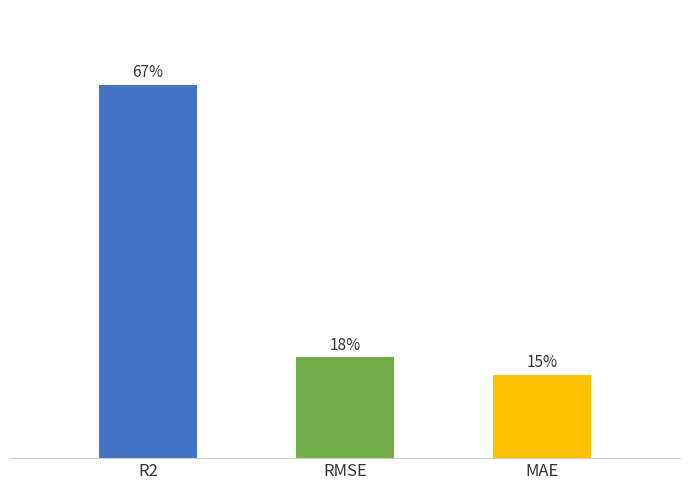

The value at RMSE is 0.3. True or false?

False